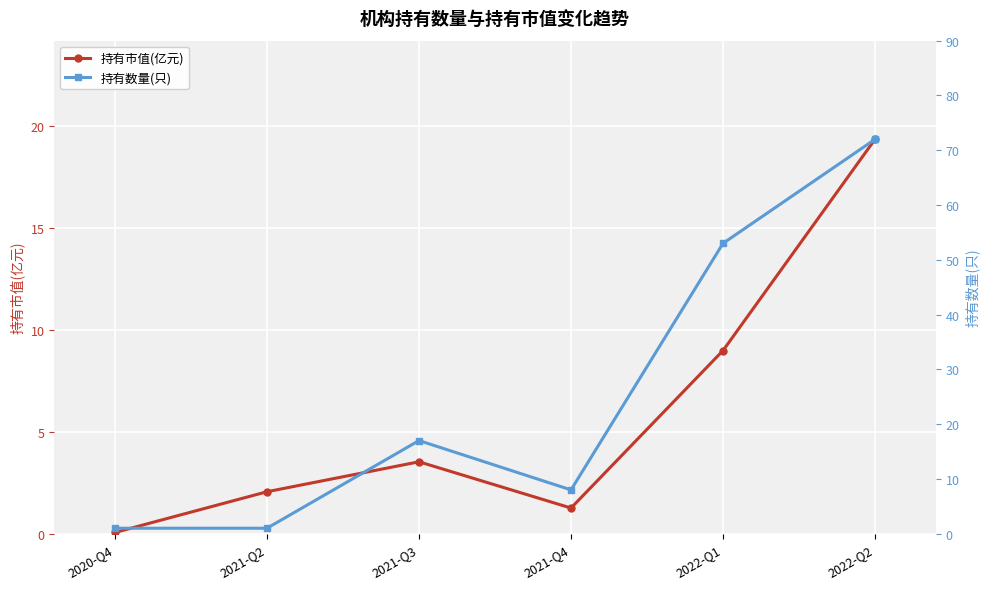

What is the minimum value for 持有市值(亿元)?

0.1